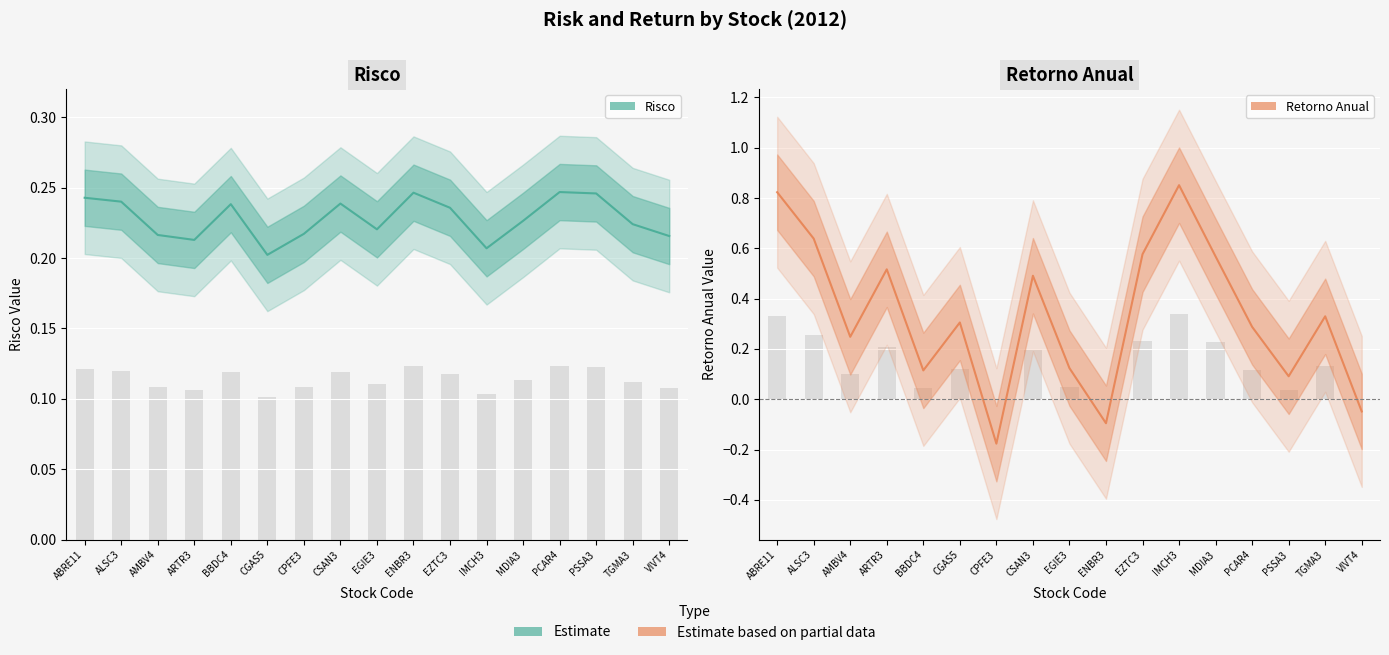

Does the chart contain any negative values?

Yes